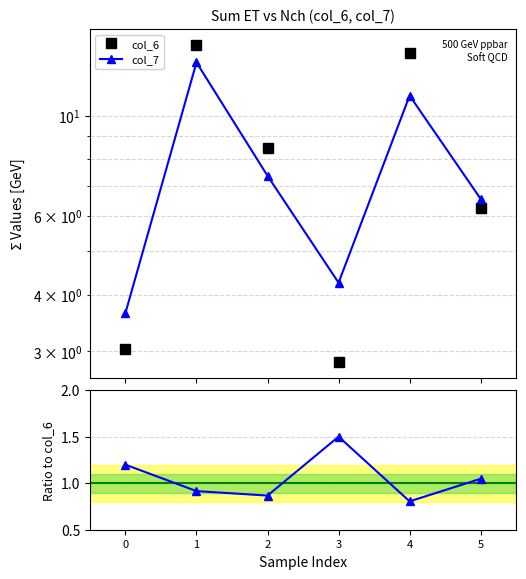

What is the difference between the col_7/col_6 values at 1 and 4?

0.1